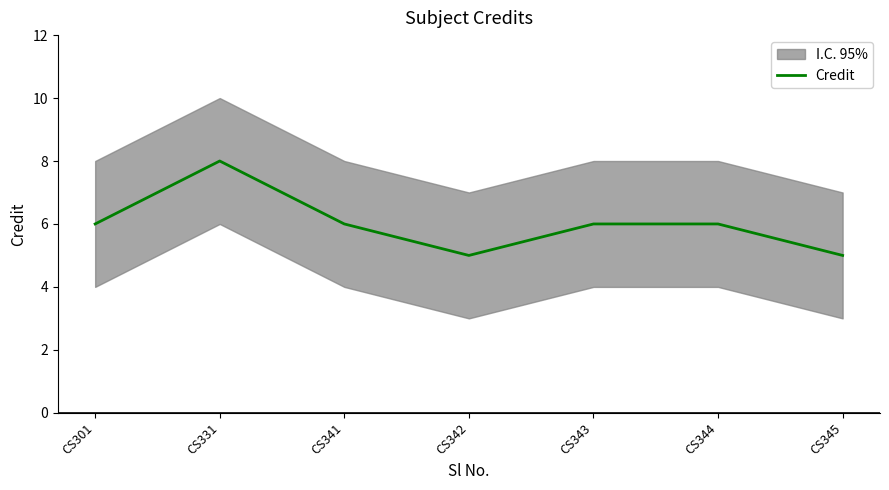

The chart shows a value of 14 at CS331. True or false?

False